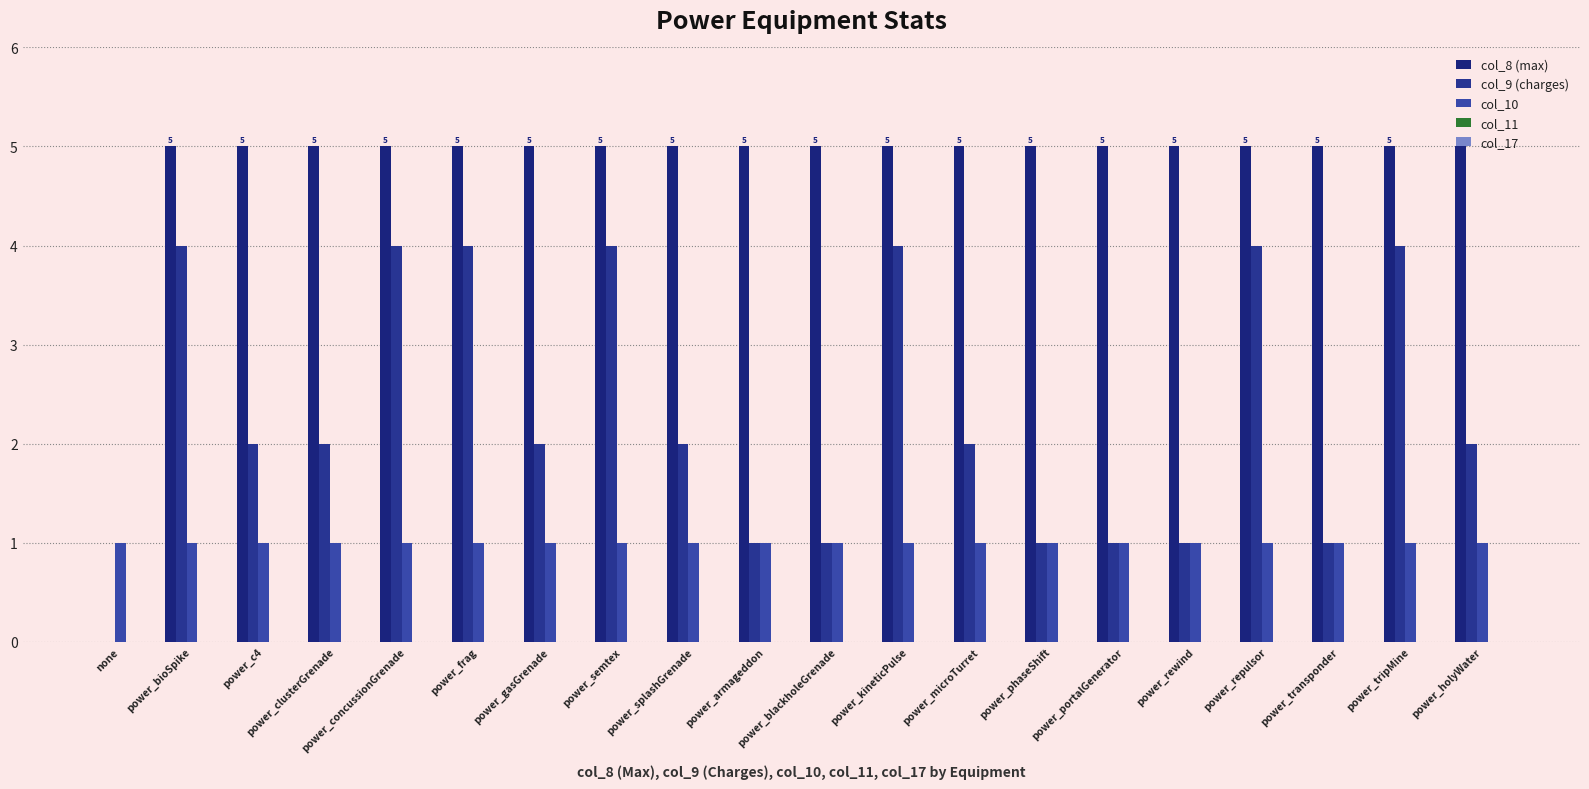

Reading right to left, what are all the values shown in this chart?

col_8 (max): 5	5	5	5	5	5	5	5	5	5	5	5	5	5	5	5	5	5	5	0
col_9 (charges): 2	4	1	4	1	1	1	2	4	1	1	2	4	2	4	4	2	2	4	0
col_10: 1	1	1	1	1	1	1	1	1	1	1	1	1	1	1	1	1	1	1	1
col_11: 0	0	0	0	0	0	0	0	0	0	0	0	0	0	0	0	0	0	0	0
col_17: 0	0	0	0	0	0	0	0	0	0	0	0	0	0	0	0	0	0	0	0